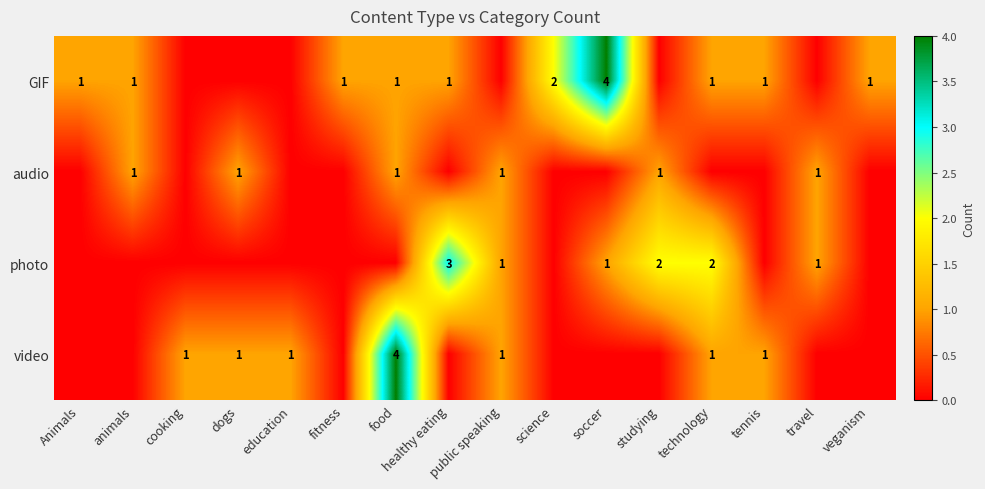

The GIF series shows 2 at food. True or false?

False